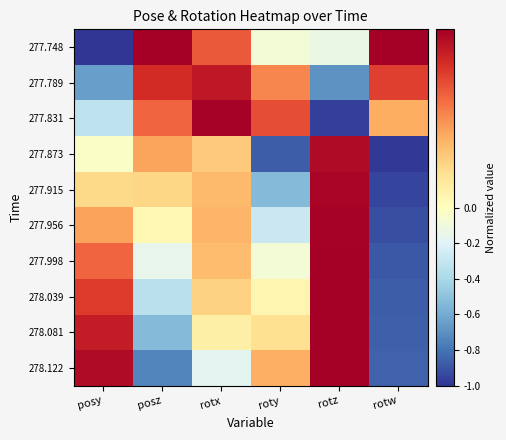

Reading left to right, list all the values displayed in this chart.

277.748: posy=-1.0	posz=1.0	rotx=0.7	roty=-0.1	rotz=-0.1	rotw=1.0
277.789: posy=-0.6	posz=0.8	rotx=0.9	roty=0.5	rotz=-0.7	rotw=0.7
277.831: posy=-0.3	posz=0.6	rotx=1.0	roty=0.7	rotz=-1.0	rotw=0.4
277.873: posy=-0.0	posz=0.4	rotx=0.3	roty=-0.9	rotz=1.0	rotw=-1.0
277.915: posy=0.2	posz=0.2	rotx=0.3	roty=-0.5	rotz=1.0	rotw=-0.9
277.956: posy=0.4	posz=0.0	rotx=0.4	roty=-0.3	rotz=1.0	rotw=-0.9
277.998: posy=0.6	posz=-0.1	rotx=0.3	roty=-0.1	rotz=1.0	rotw=-0.9
278.039: posy=0.8	posz=-0.3	rotx=0.3	roty=0.1	rotz=1.0	rotw=-0.9
278.081: posy=0.9	posz=-0.5	rotx=0.1	roty=0.2	rotz=1.0	rotw=-0.9
278.122: posy=1.0	posz=-0.7	rotx=-0.2	roty=0.4	rotz=1.0	rotw=-0.9